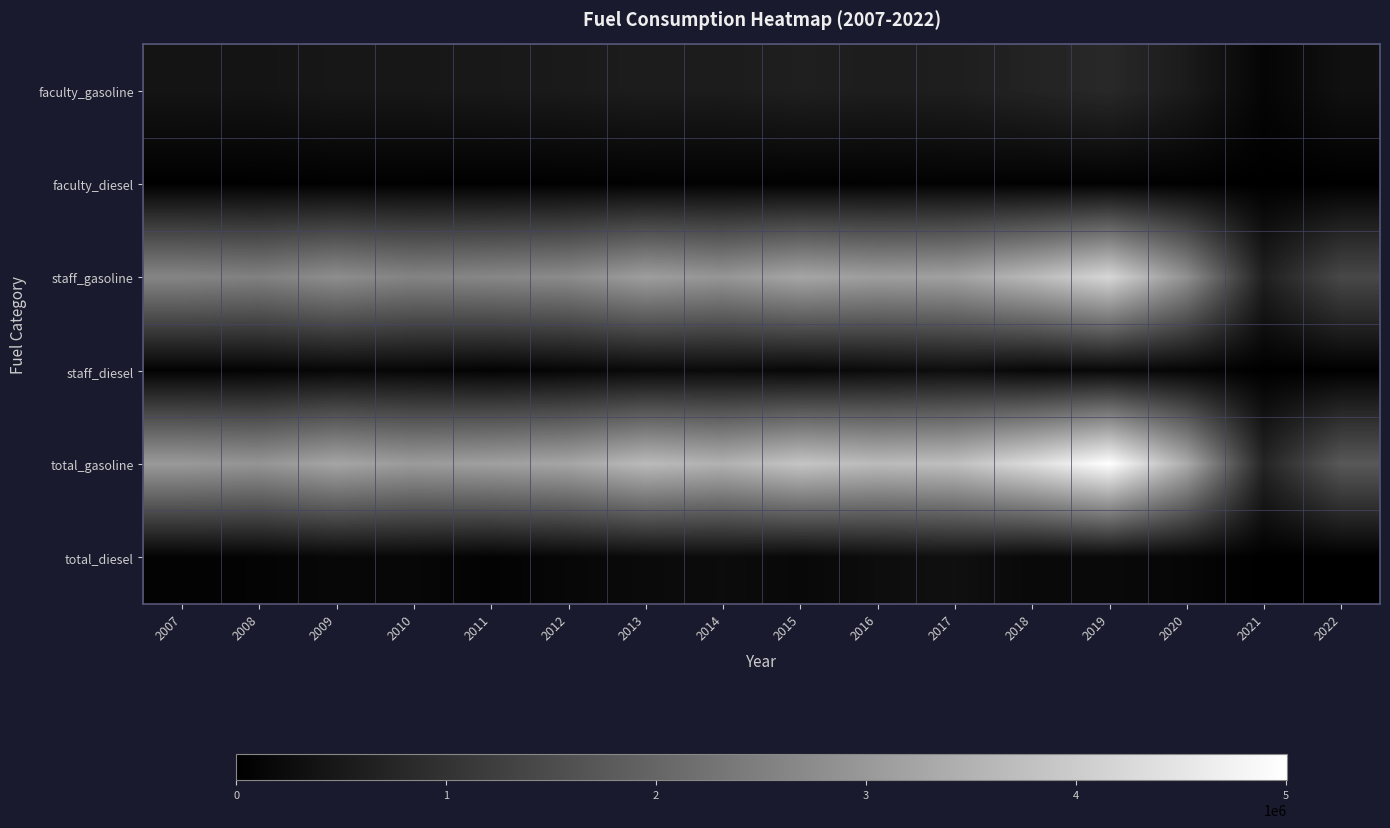

Which series has the largest total across all categories?

total_gasoline